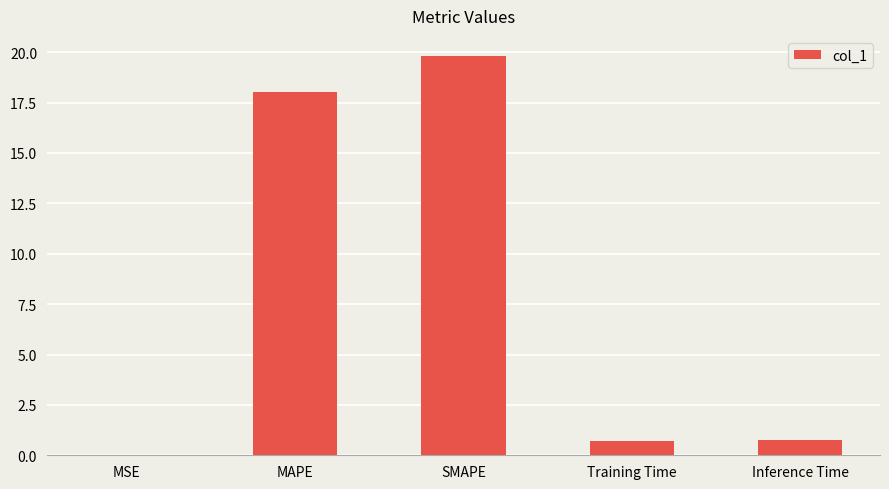

At which category does the chart reach its peak across all series?

SMAPE